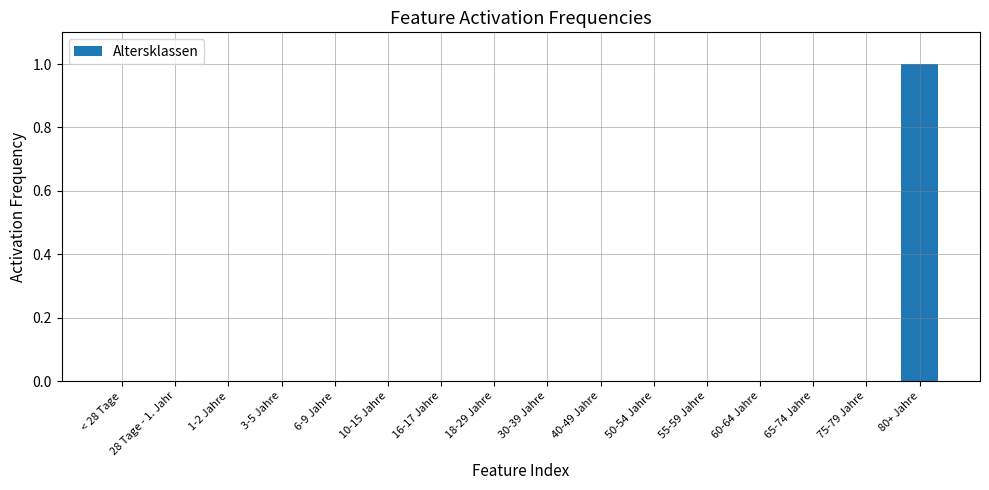

Reading left to right, what are all the values shown in this chart?

< 28 Tage=0	28 Tage - 1. Jahr=0	1-2 Jahre=0	3-5 Jahre=0	6-9 Jahre=0	10-15 Jahre=0	16-17 Jahre=0	18-29 Jahre=0	30-39 Jahre=0	40-49 Jahre=0	50-54 Jahre=0	55-59 Jahre=0	60-64 Jahre=0	65-74 Jahre=0	75-79 Jahre=0	80+ Jahre=1